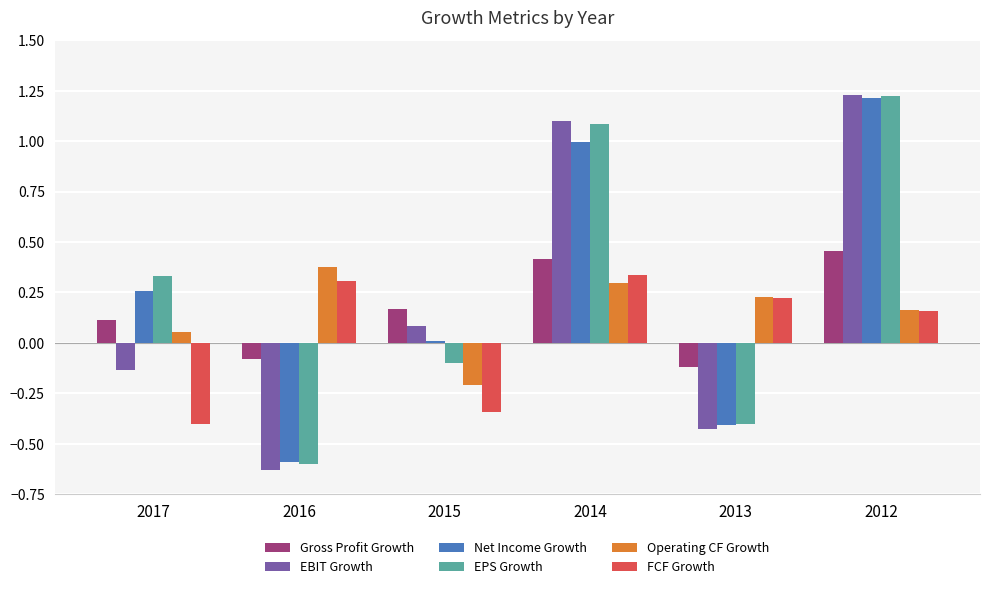

How many values in EPS Growth are below zero?

3